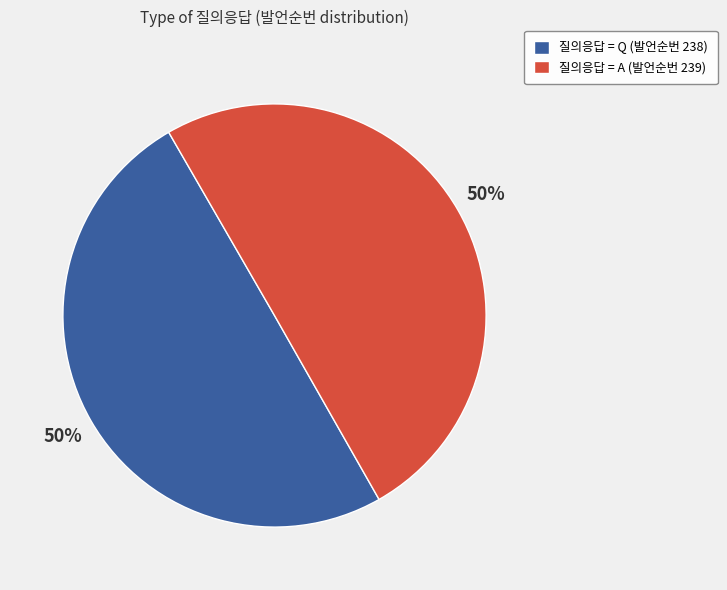

Approximately how many times larger is the value at 질의응답 = Q (발언순번 238) compared to 질의응답 = A (발언순번 239)?

1.0